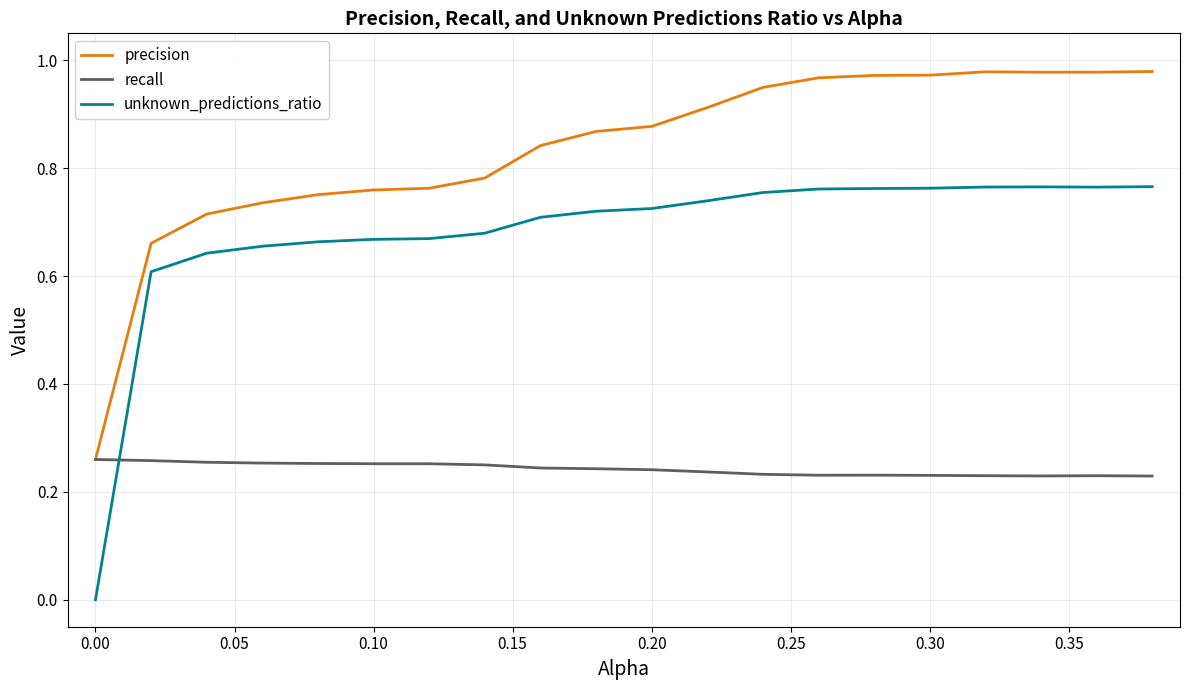

Which series has the widest spread of values?

unknown_predictions_ratio